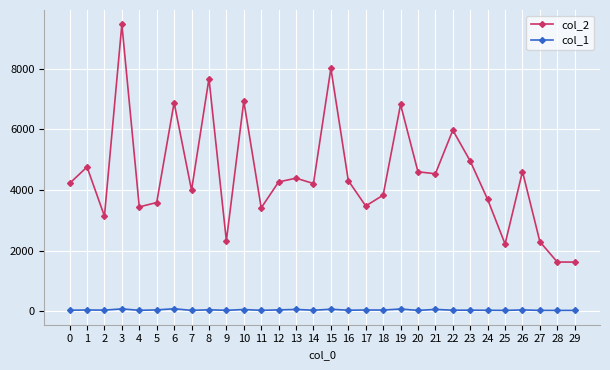

Rank the series at 8 from highest to lowest value.

col_2, col_1